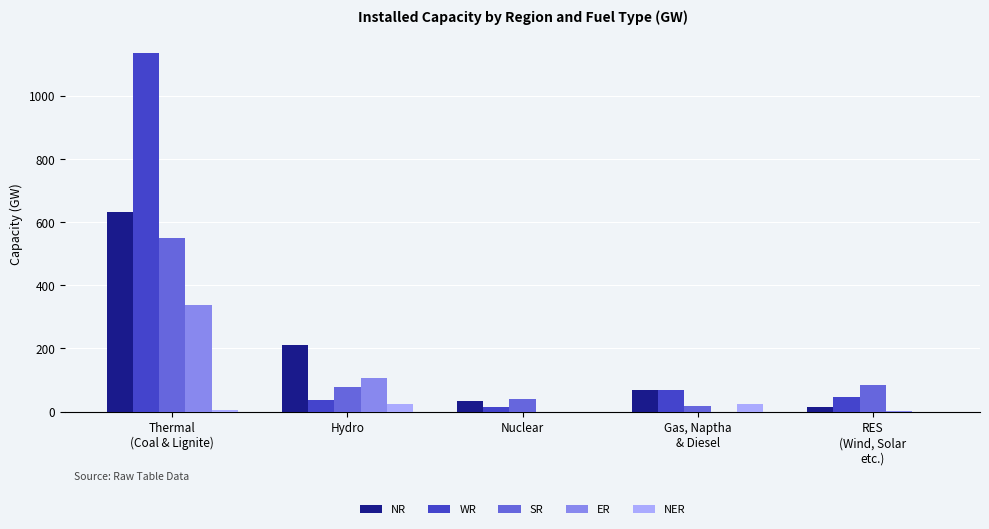

The WR series shows 47 at RES
(Wind, Solar
etc.). True or false?

True